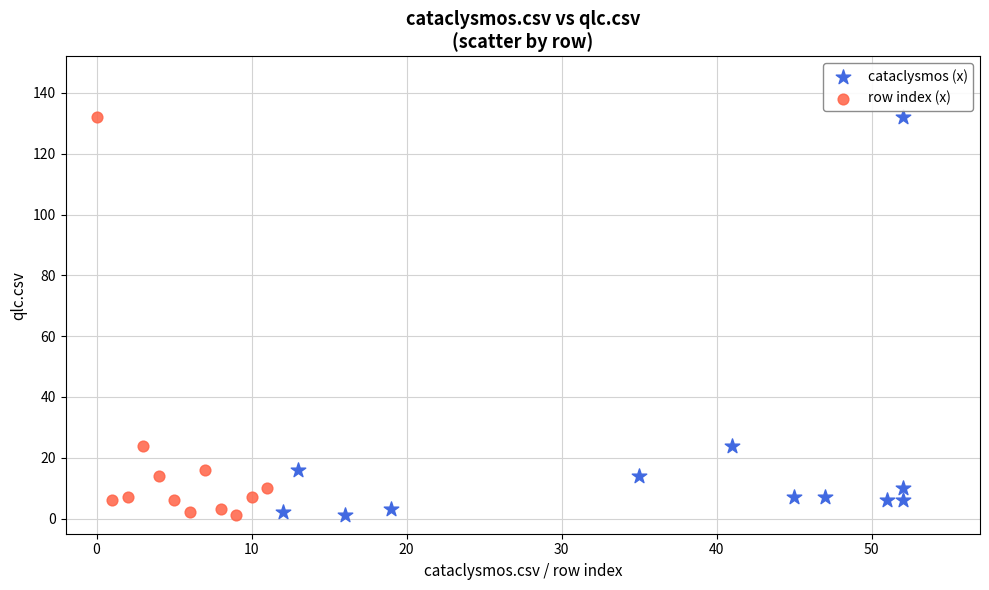

What are all the series names shown in the legend?

cataclysmos (x), row index (x)